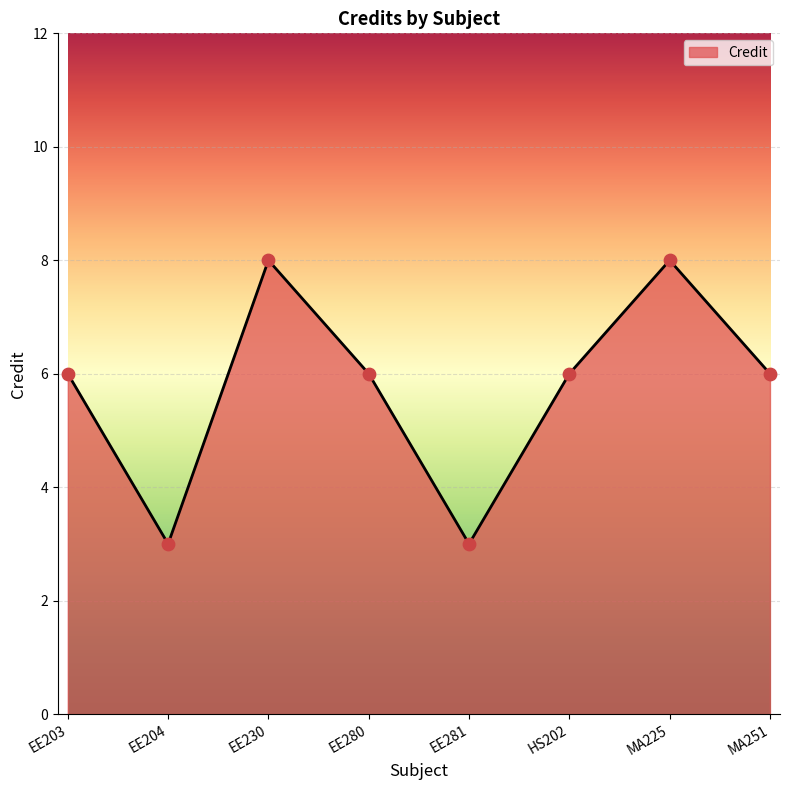

What is the ratio of the value at MA251 to the value at EE204?

2.0